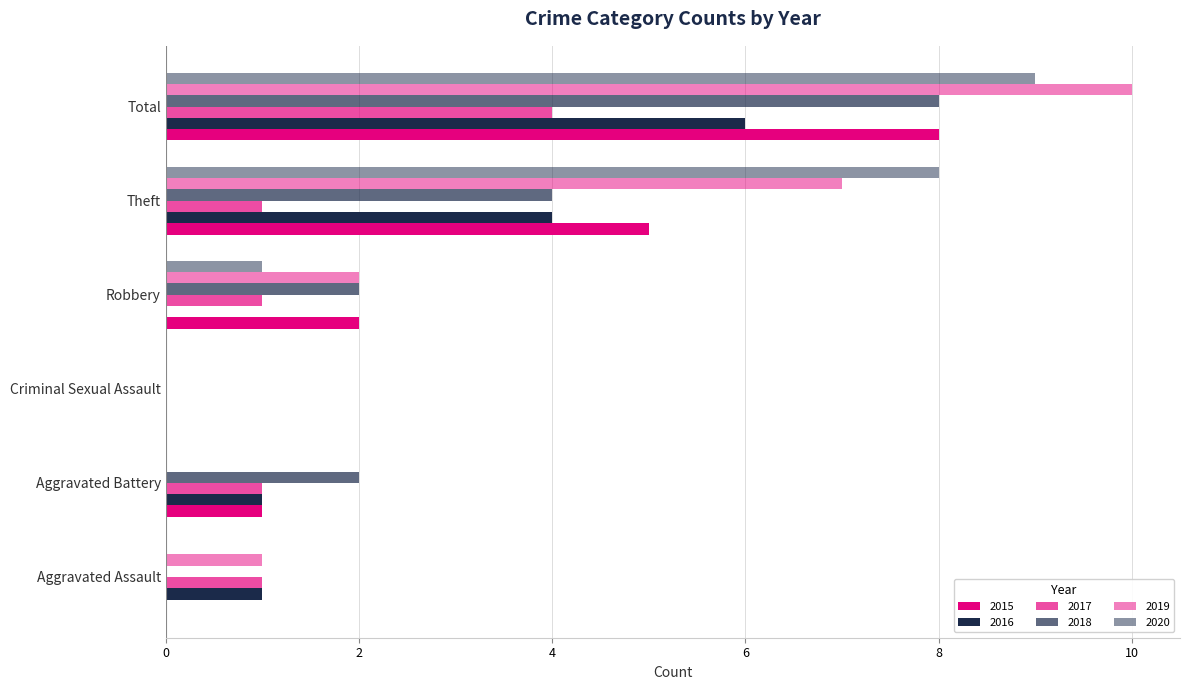

At Criminal Sexual Assault, list the series in order from largest to smallest.

2015, 2016, 2017, 2018, 2019, 2020